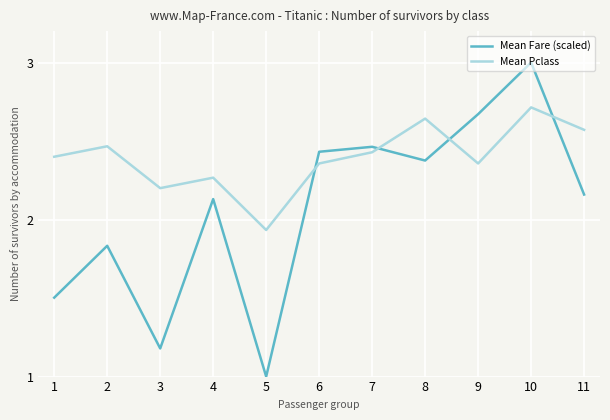

At which category does Mean Pclass reach its first local peak?

2